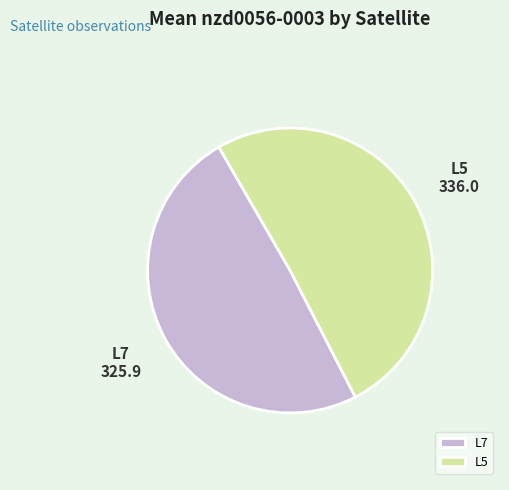

Do L7 and L5 together represent more than half of the pie?

Yes